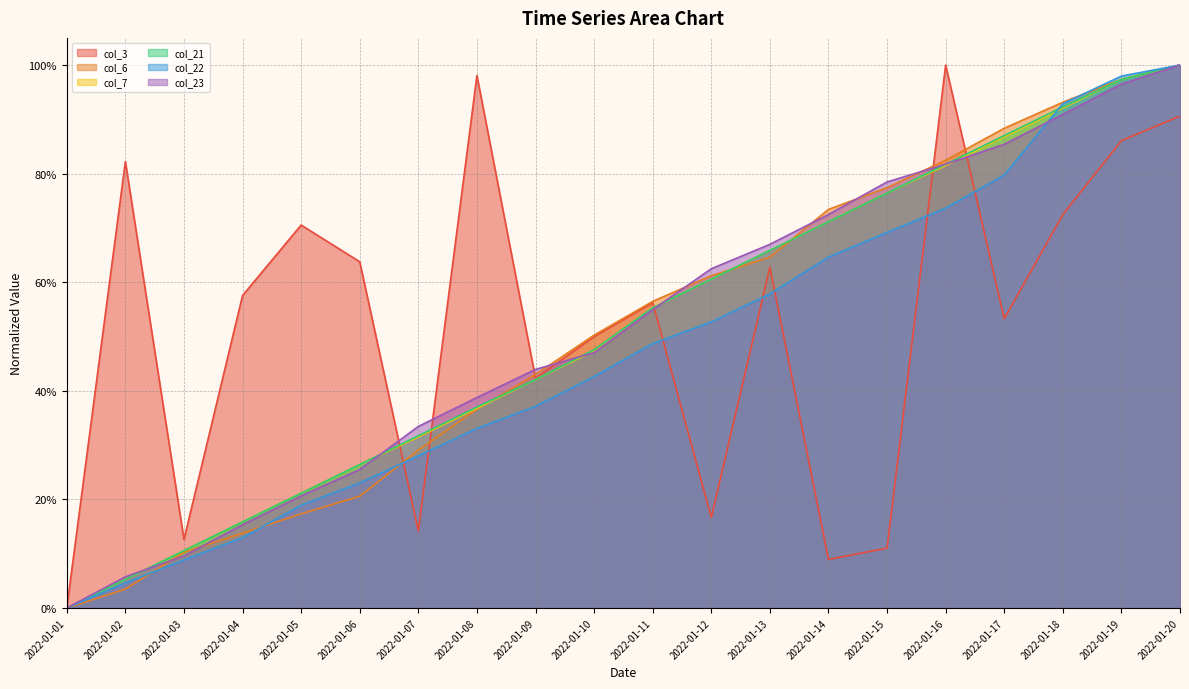

The col_6 series shows 0.1 at 2022-01-03. True or false?

True